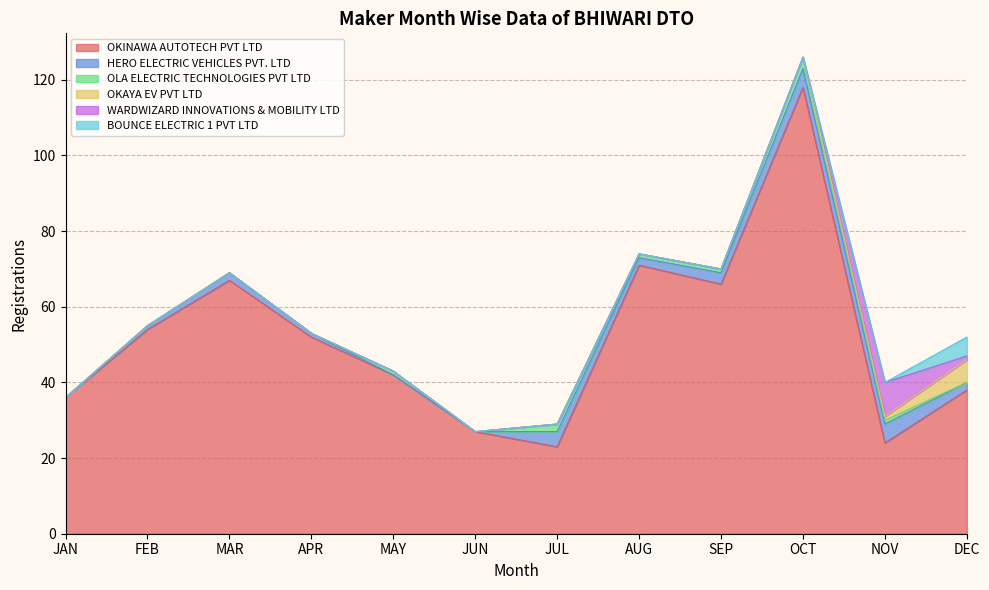

At how many categories does at least one series exceed 39?

7